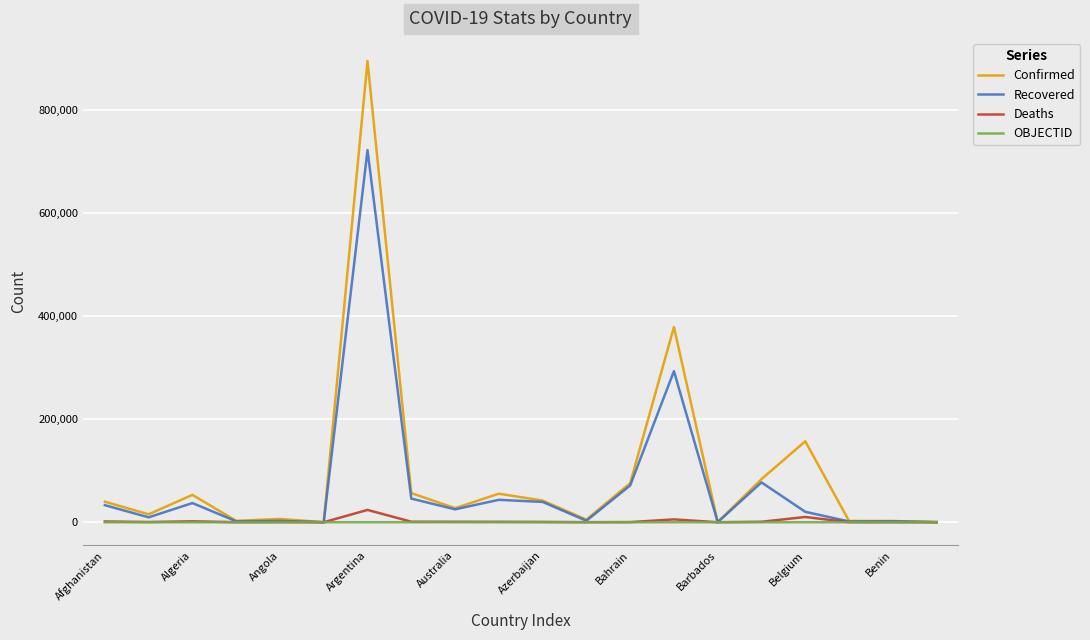

What is the maximum value for Deaths?

23868